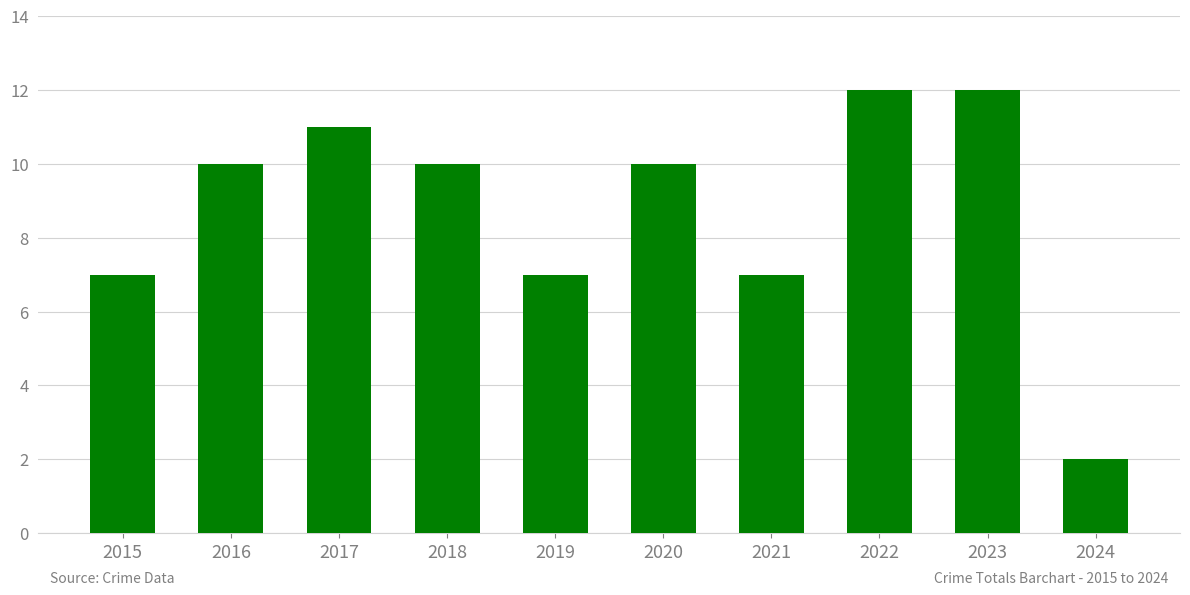

Does the chart contain any negative values?

No